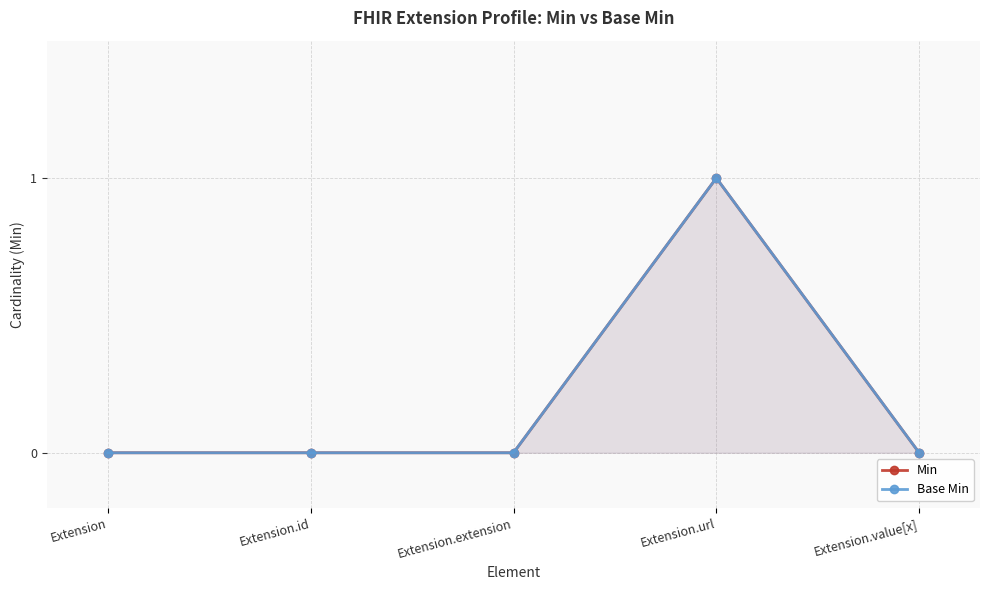

Rank the series by their maximum value, from lowest to highest.

Min, Base Min